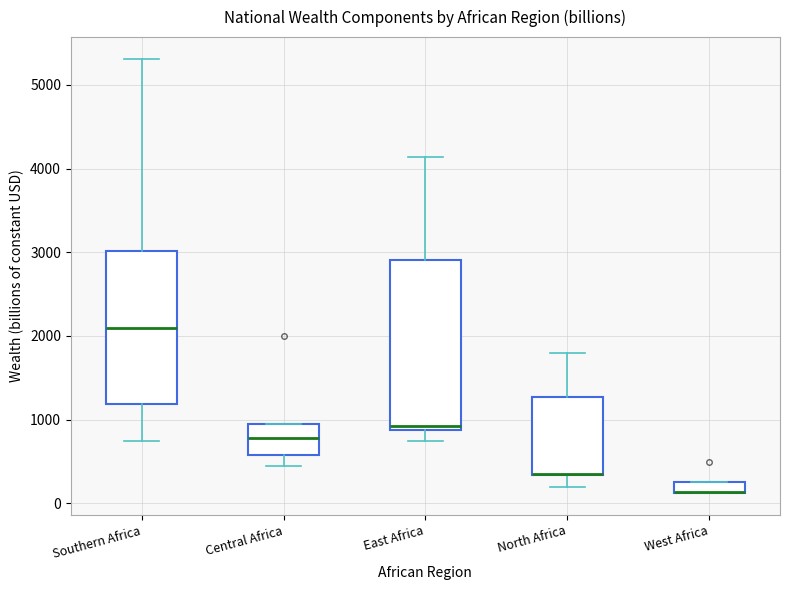

Comparing the boxes themselves (not the whiskers), which one is the tallest?

East Africa